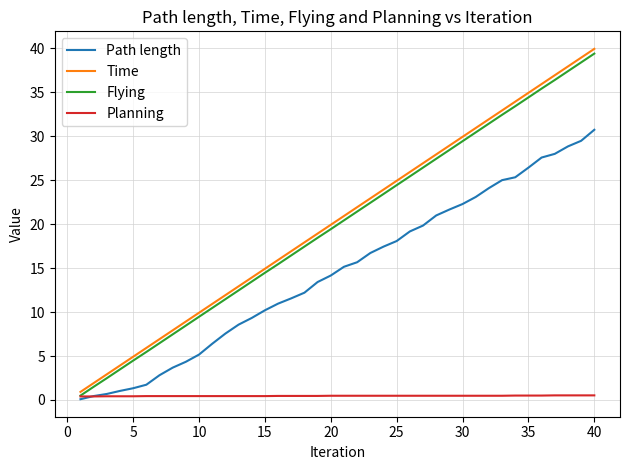

What is the maximum value shown in the chart?

39.9